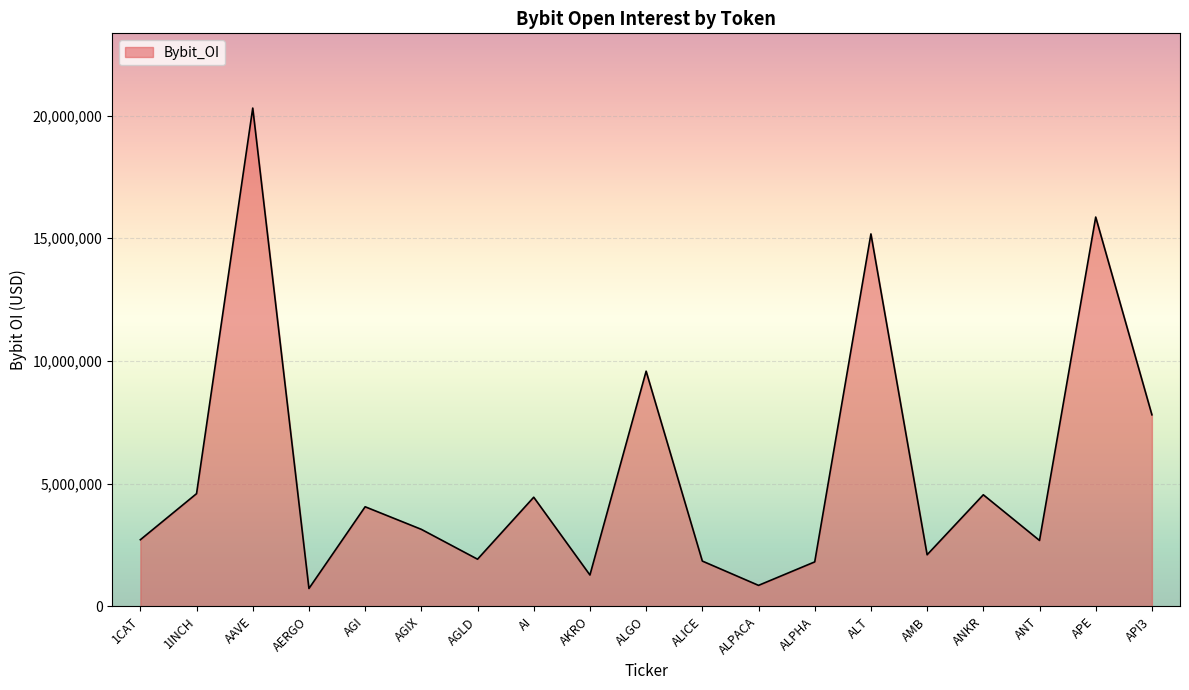

Between AERGO and 1INCH, which is larger?

1INCH